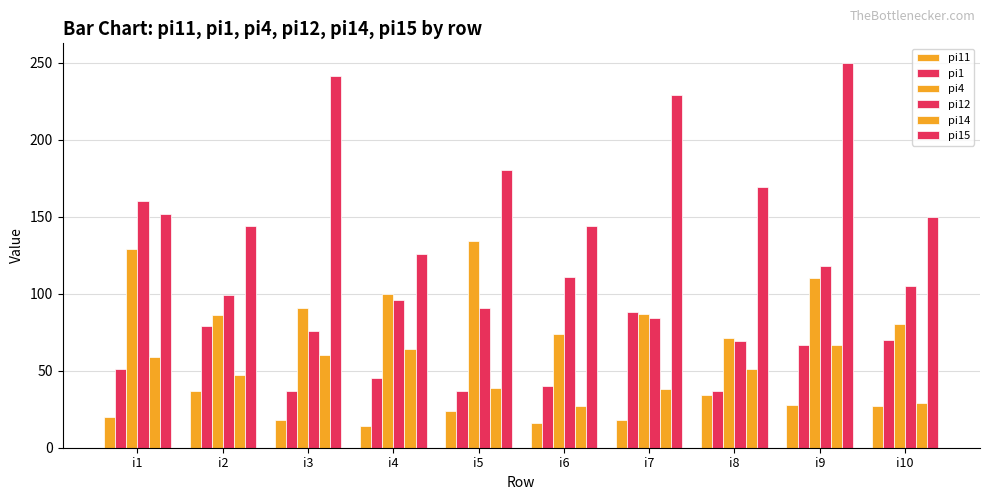

How many bars are there in total?

60